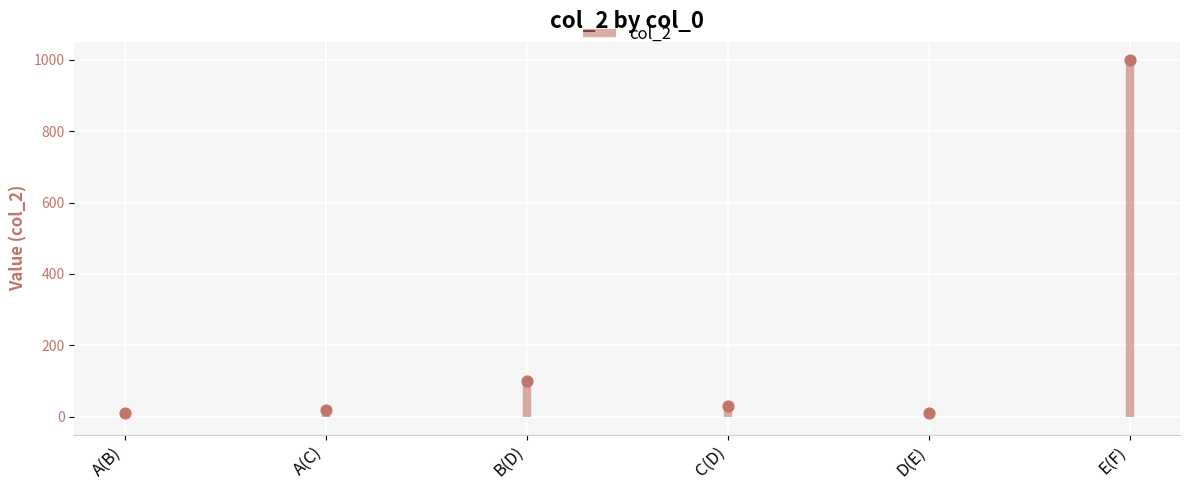

What is the average Y value?

195